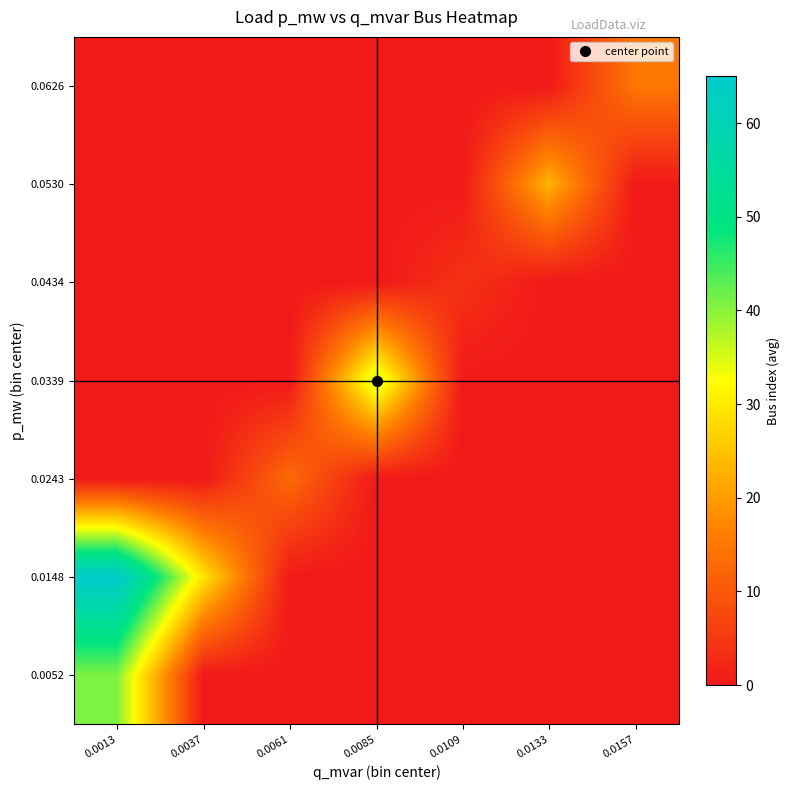

How many data points does each series have?

7